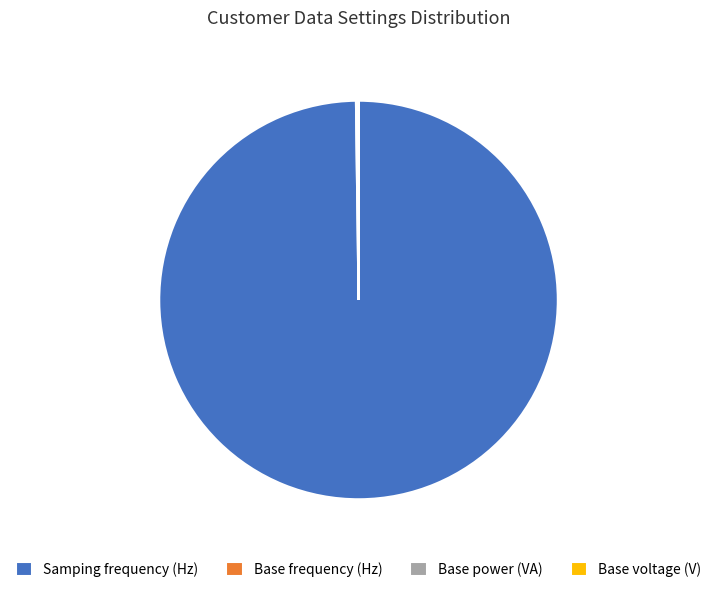

True or false: Samping frequency (Hz) accounts for 100% of the total.

True